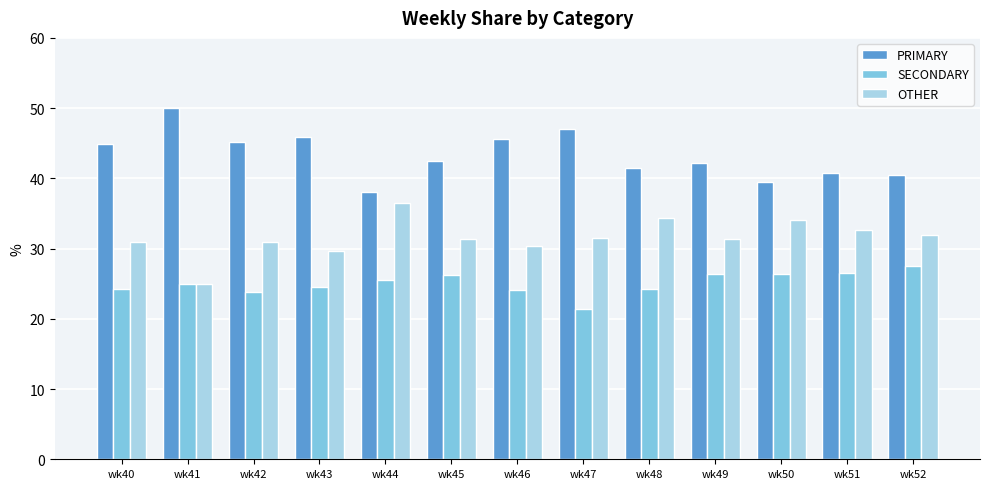

What is the approximate value of PRIMARY at wk52?

40.5